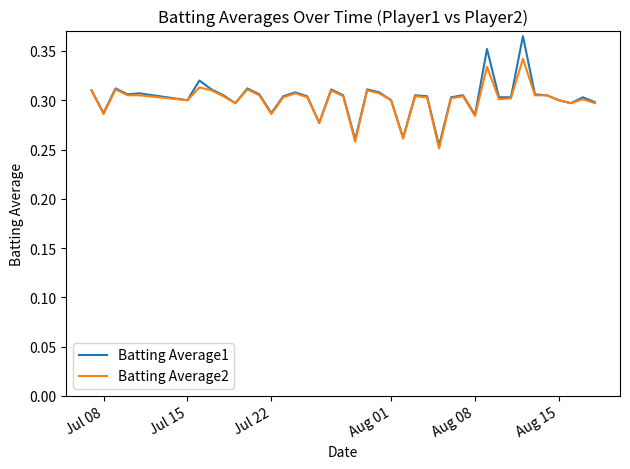

At how many categories does at least one series exceed 0?

40